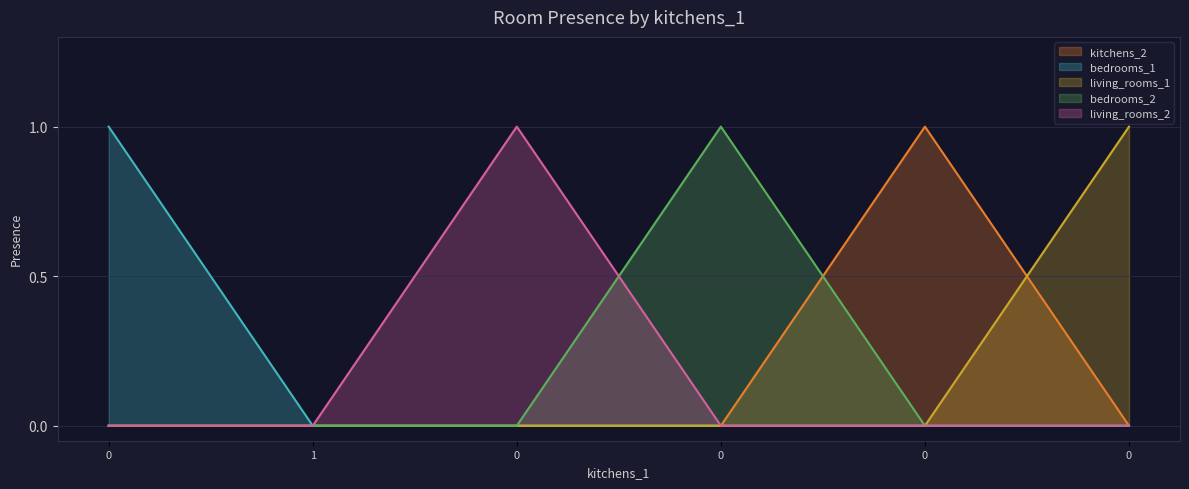

How many lines are shown in the chart?

5